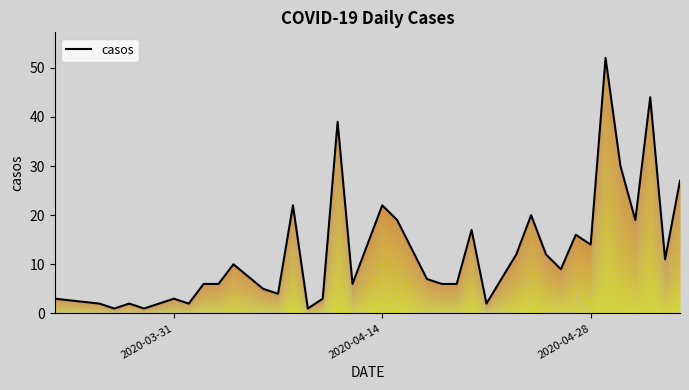

What is the greatest value displayed?

52